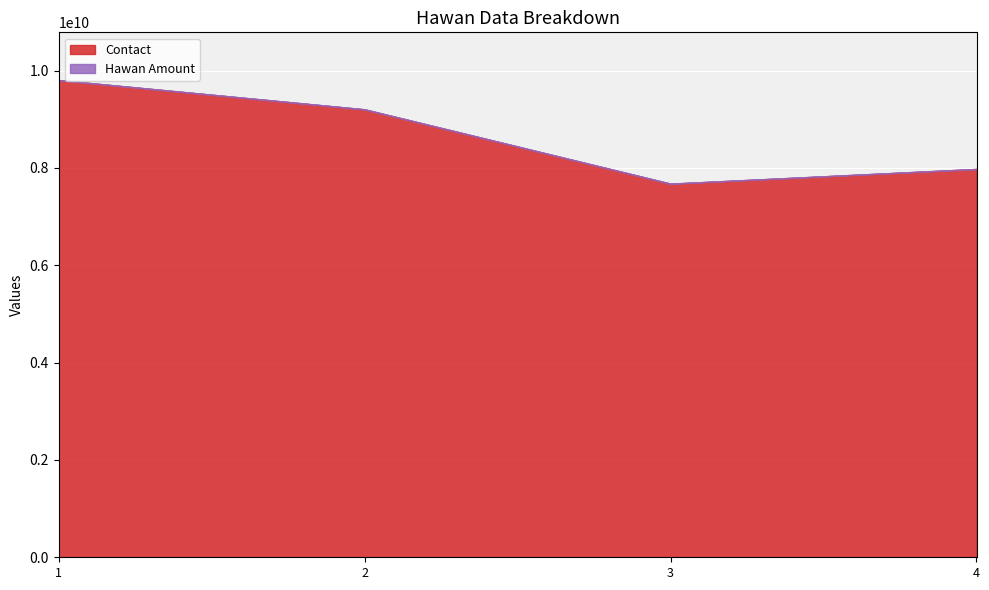

The Contact series shows 13833400849 at 4. True or false?

False